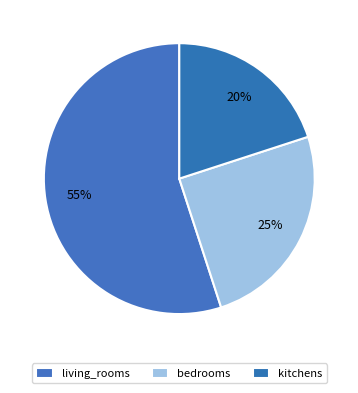

Count the number of slices in the pie.

3